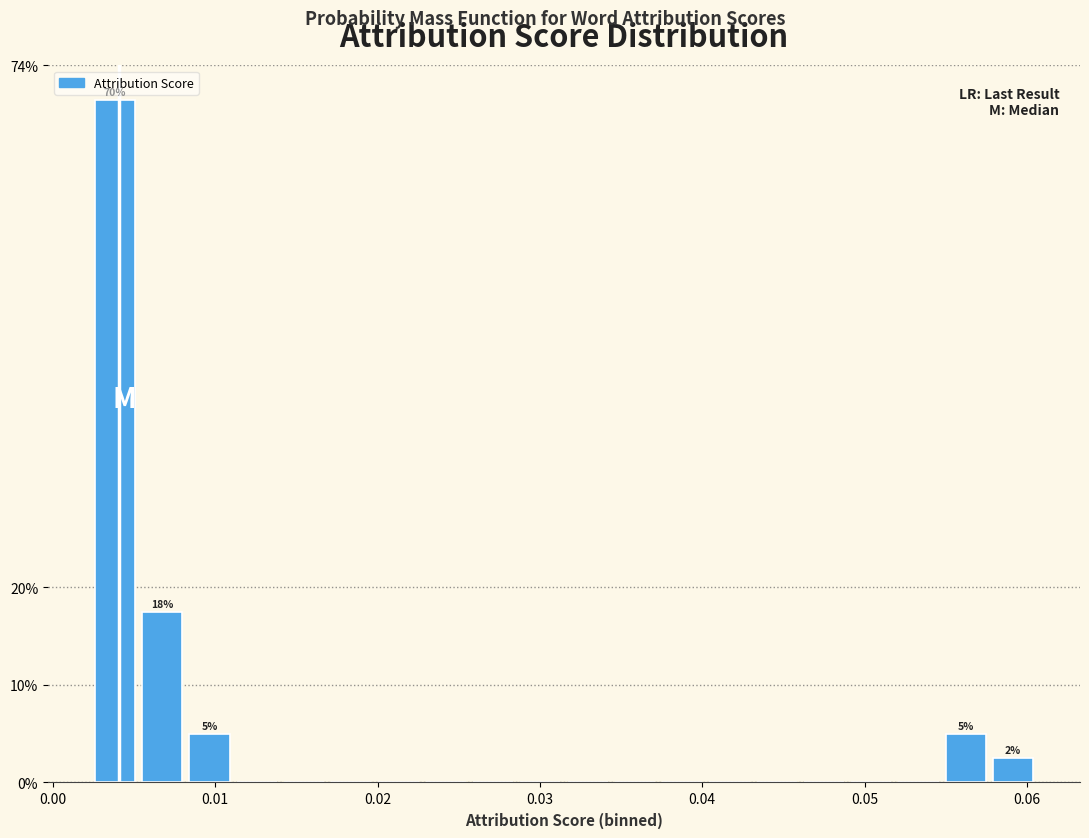

Read against the x-axis, roughly where is the centre of the tallest bar?

0.004